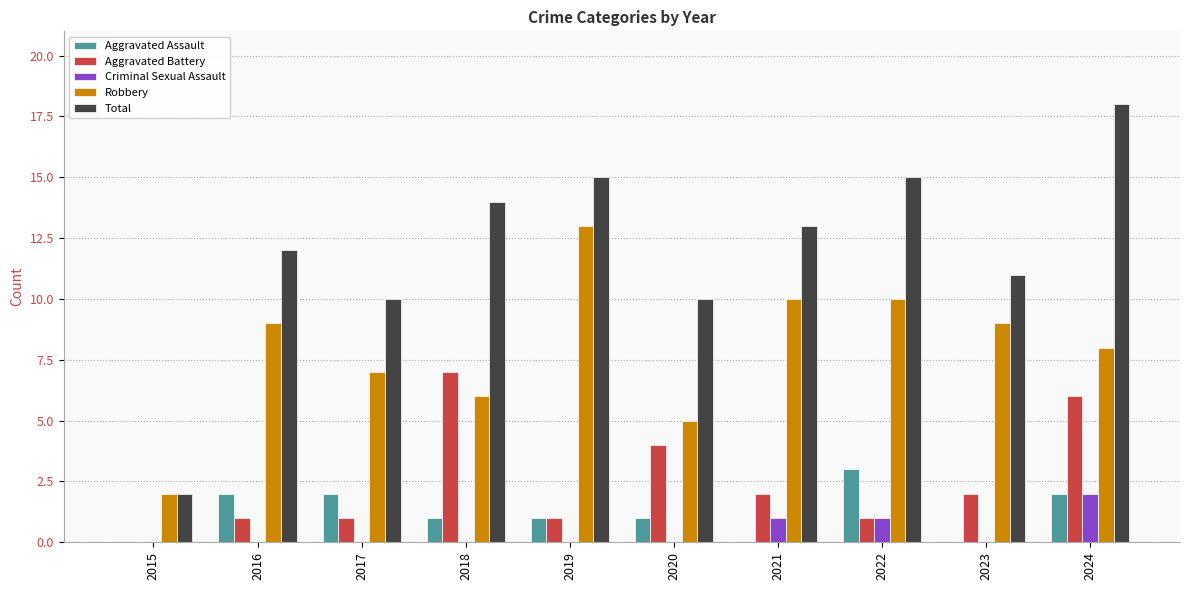

Reading right to left, extract all data points from this chart.

Aggravated Assault: 2	0	3	0	1	1	1	2	2	0
Aggravated Battery: 6	2	1	2	4	1	7	1	1	0
Criminal Sexual Assault: 2	0	1	1	0	0	0	0	0	0
Robbery: 8	9	10	10	5	13	6	7	9	2
Total: 18	11	15	13	10	15	14	10	12	2